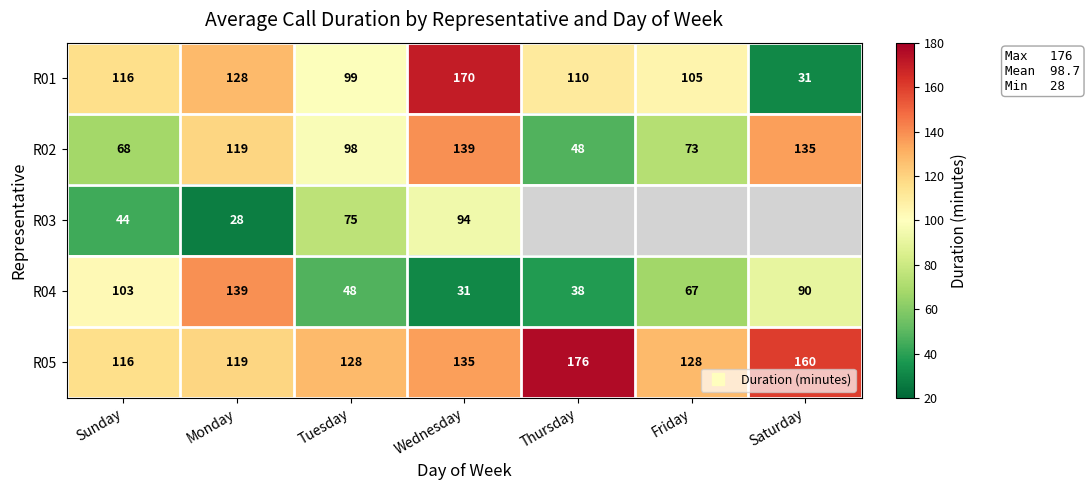

Rank the series at Friday from highest to lowest value.

R05, R01, R02, R03, R04